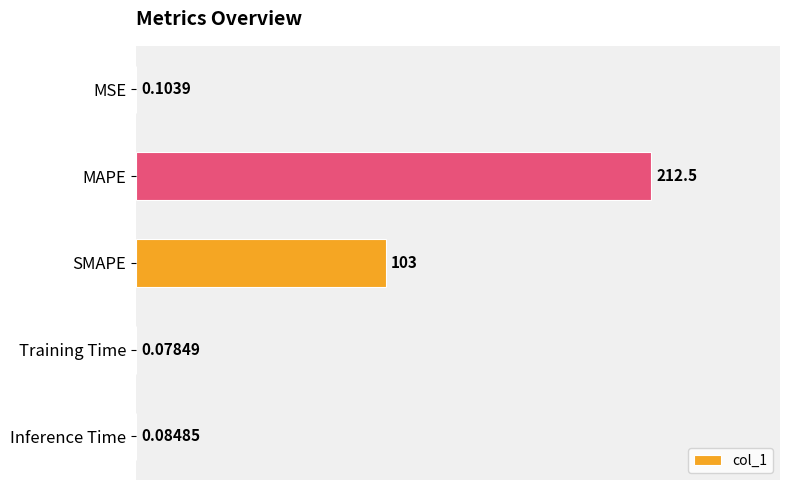

What is the greatest value displayed?

212.5